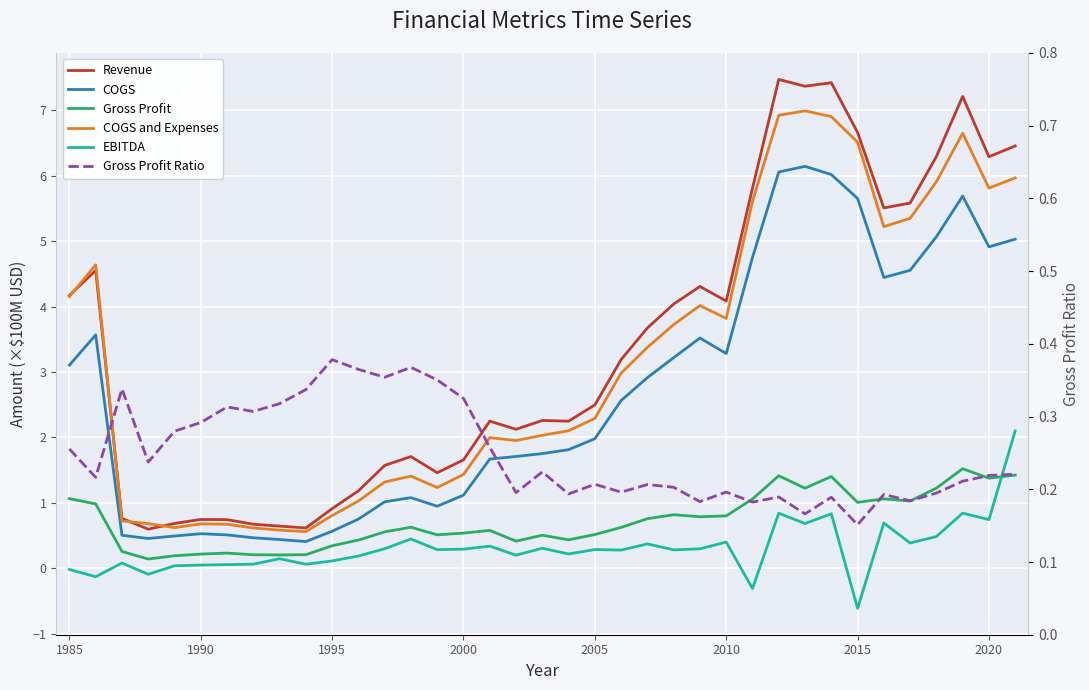

At how many categories does at least one series exceed 1?

28